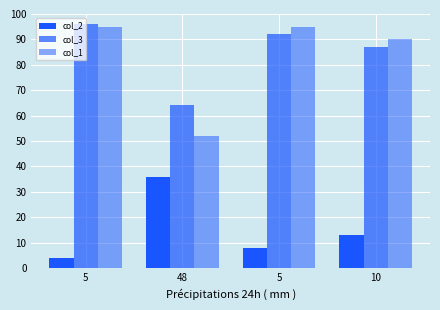

What is the difference between the maximum and minimum values in the col_3 series?

32